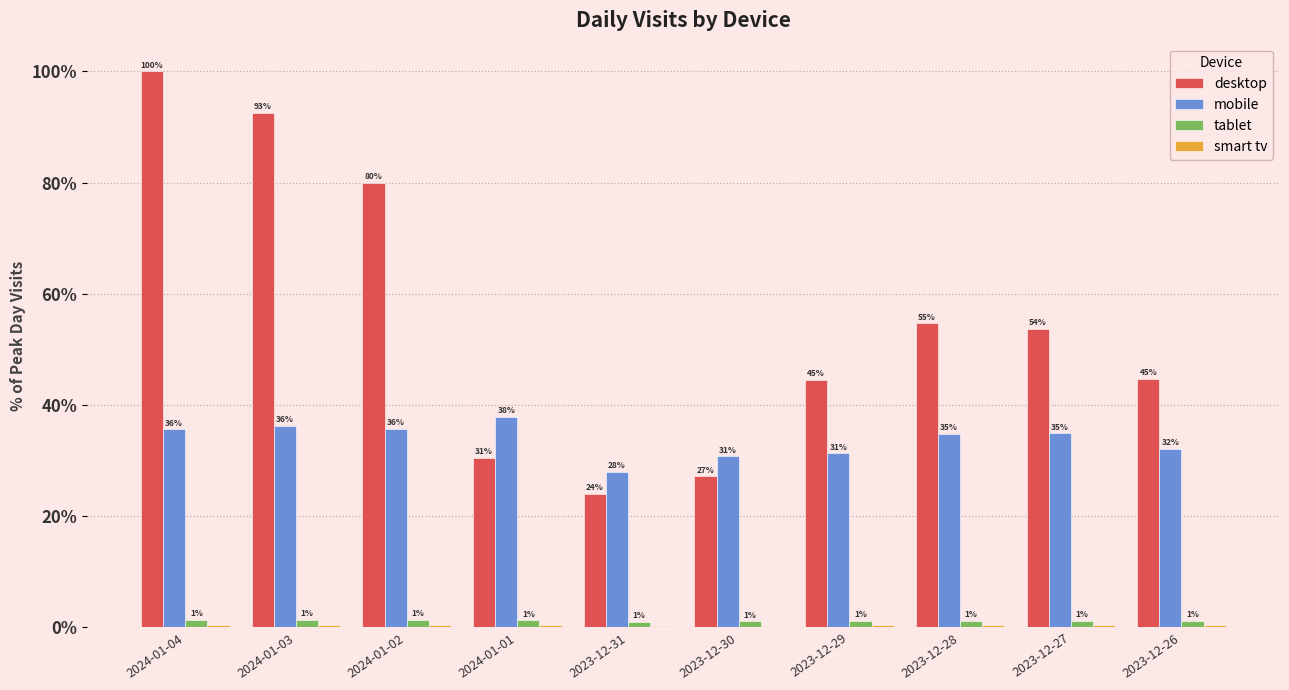

Are the bars horizontal?

No